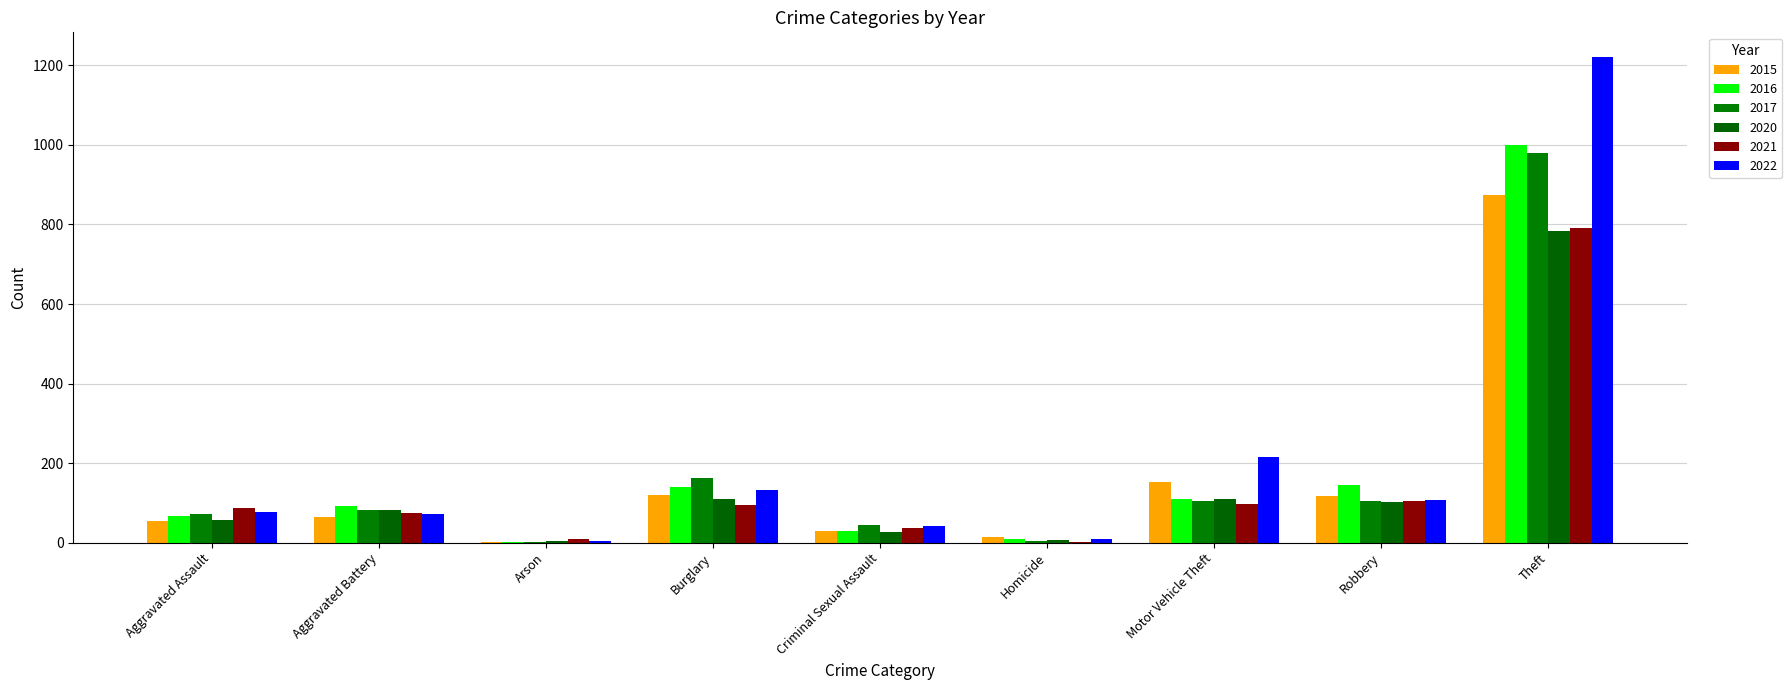

What is the difference between the maximum and second lowest values in the 2021 series?

783